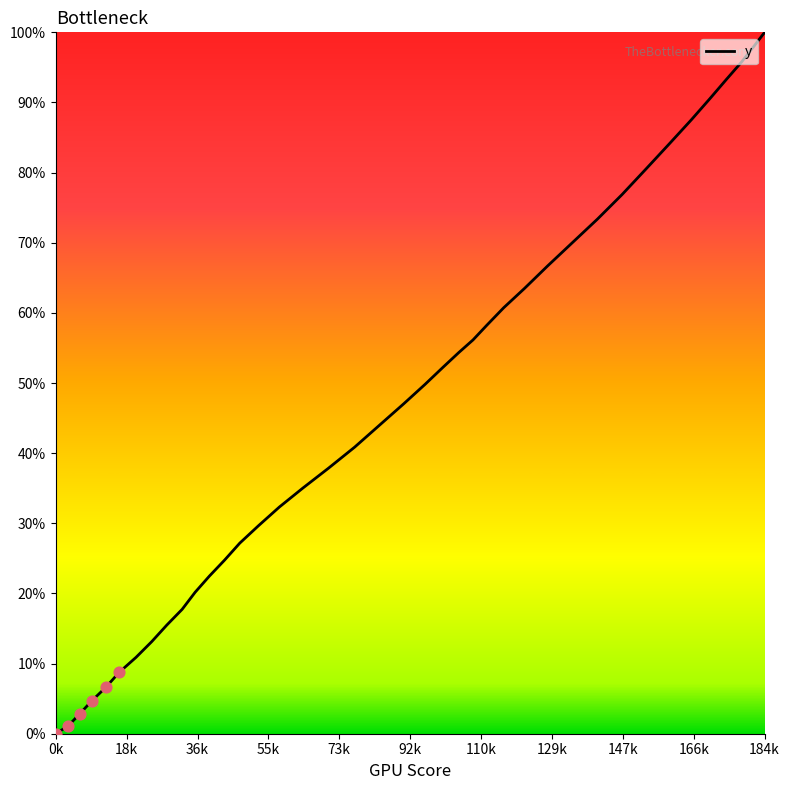

What is the difference between the maximum and minimum values?

100.0